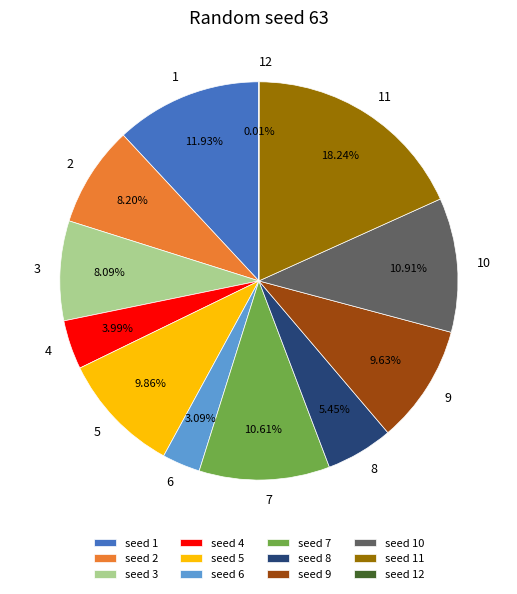

Is it true that 5 is 1% of the pie?

False